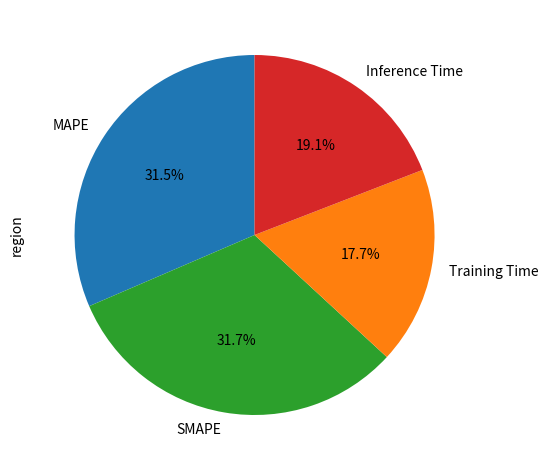

Is it true that SMAPE is 32% of the pie?

True